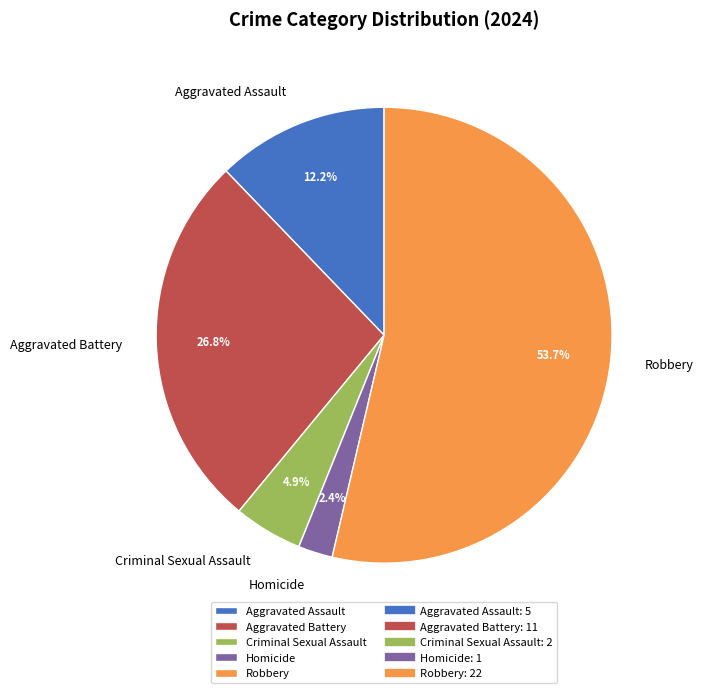

How many slices are in this pie chart?

5